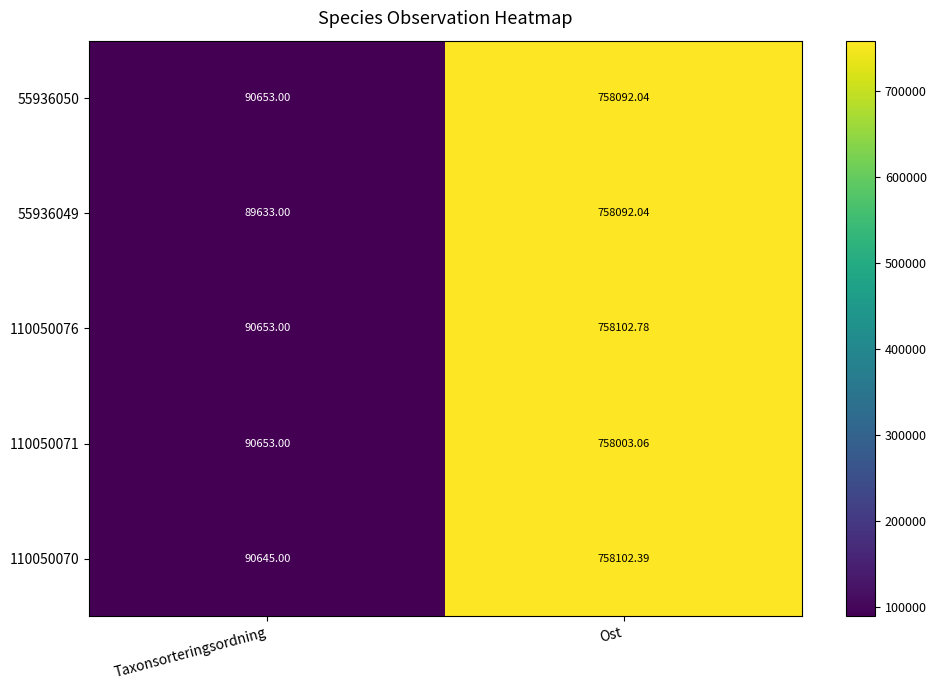

Which category has the highest value in the 110050076 series?

Ost